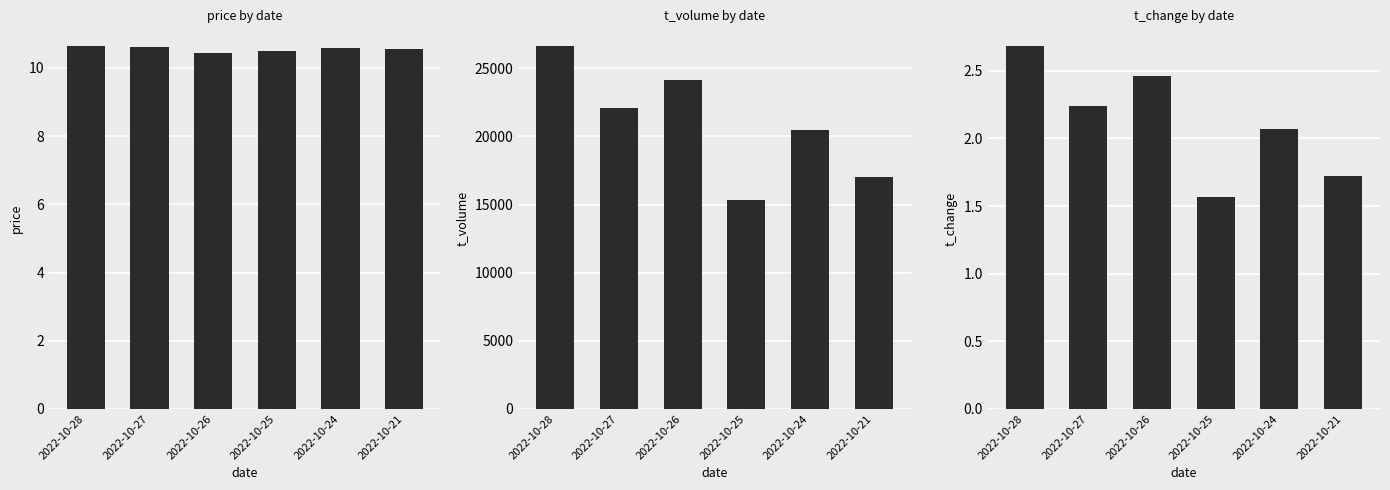

At which category does the chart reach its minimum across all series?

2022-10-25